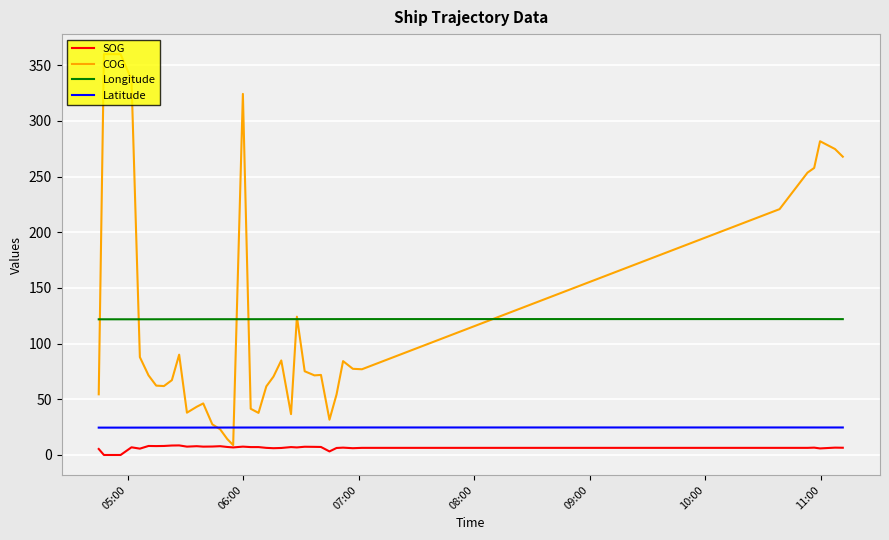

Rank the series by their maximum value, from highest to lowest.

COG, Longitude, Latitude, SOG